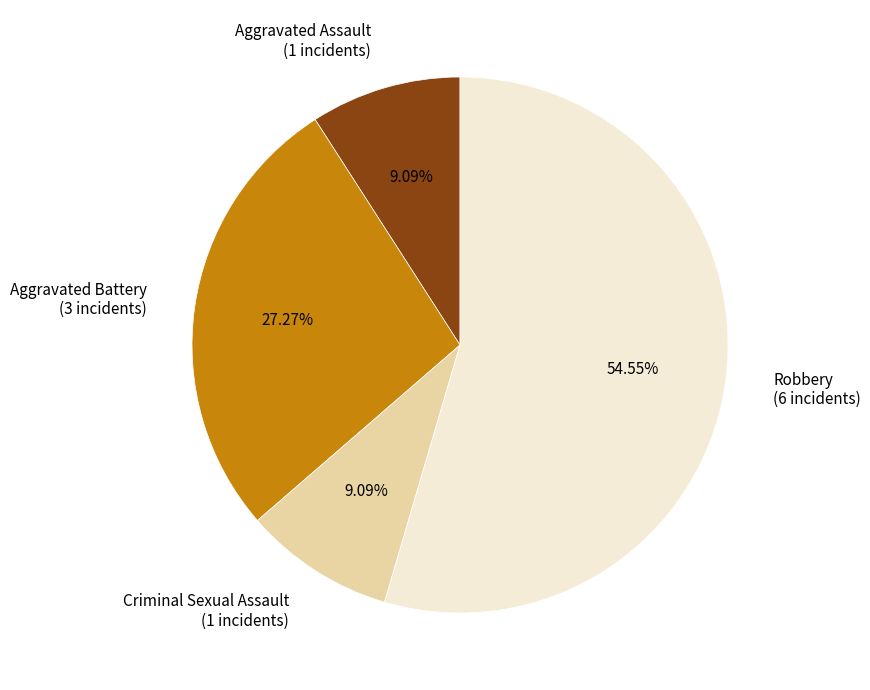

Does Aggravated Battery represent more than half of the total?

No